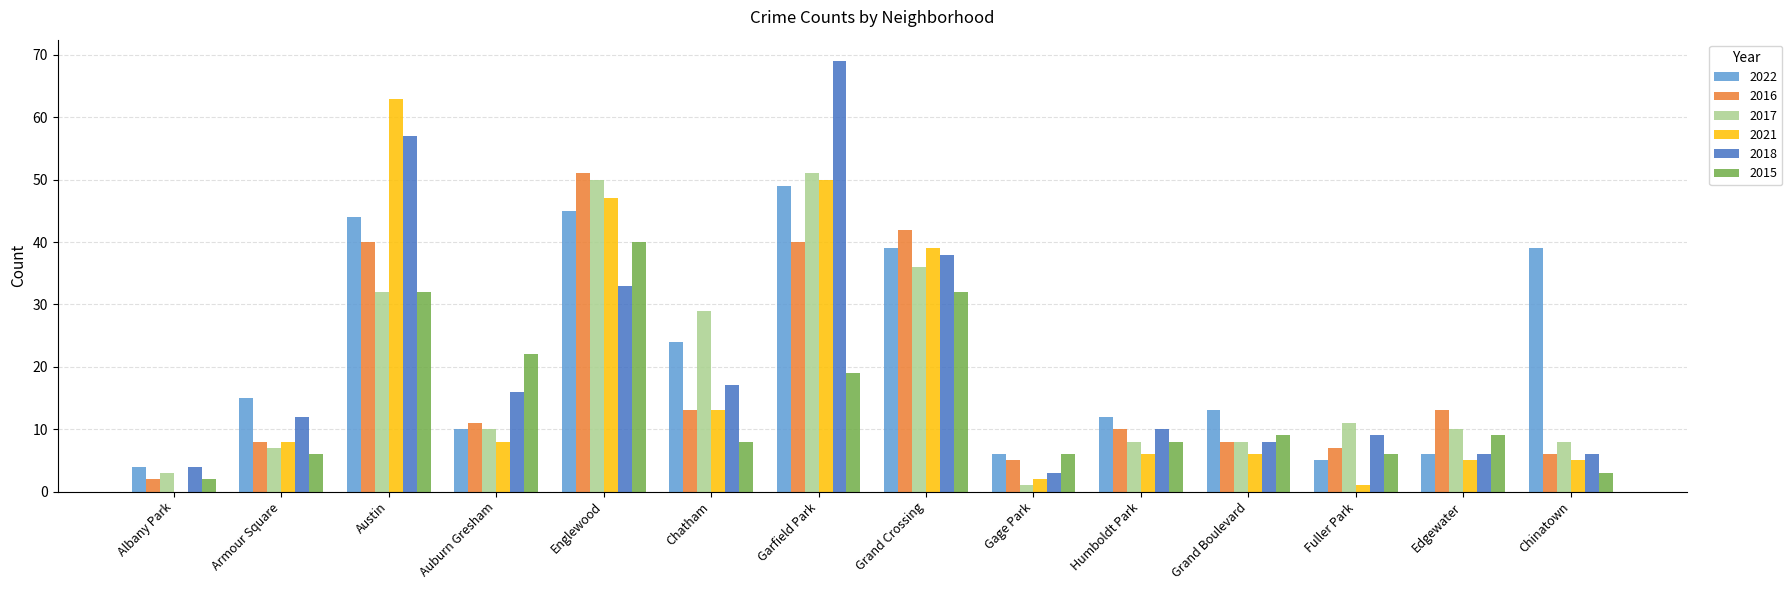

What are all the series names shown in the legend?

2022, 2016, 2017, 2021, 2018, 2015